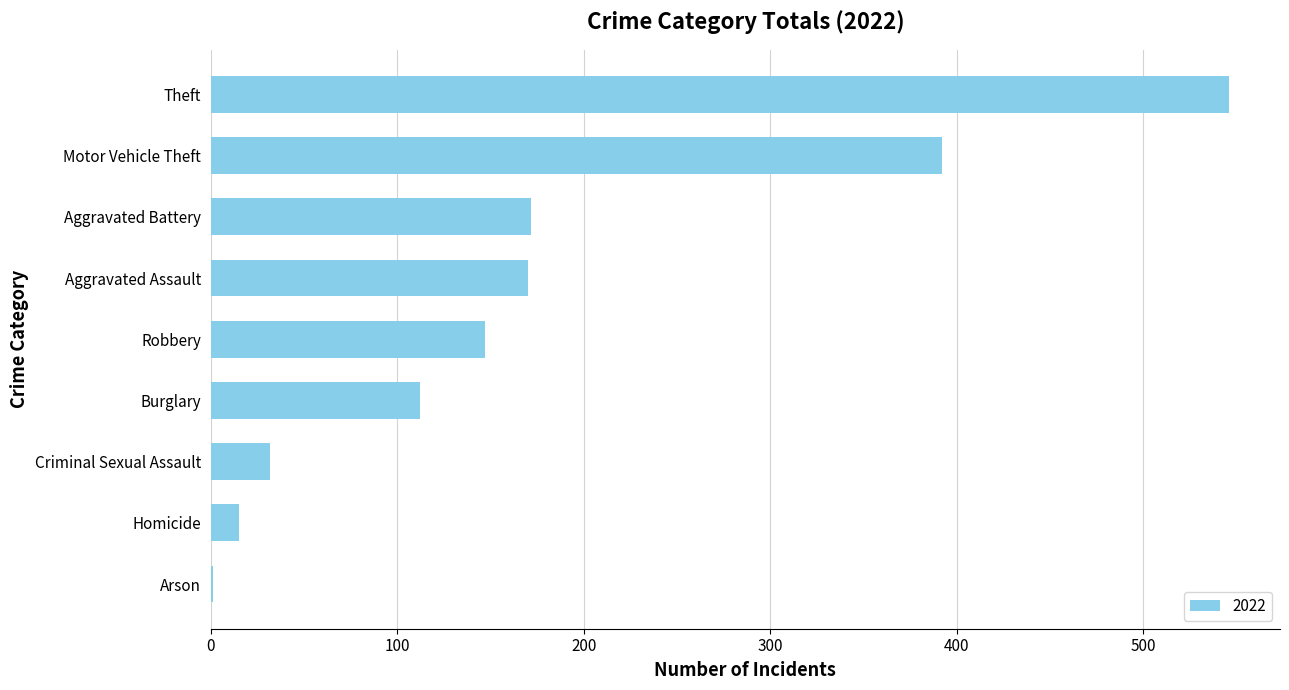

At which label is the value closest to 273?

Aggravated Battery